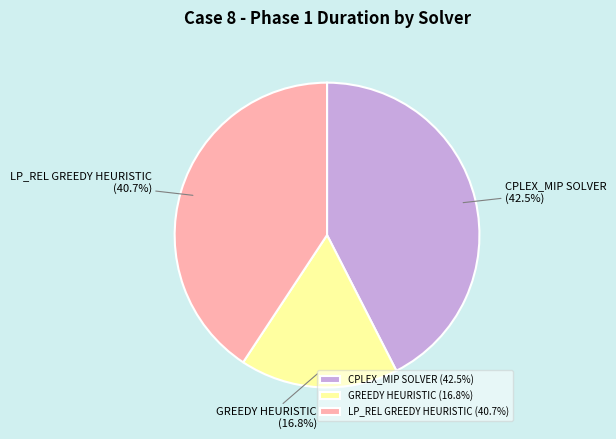

How many segments does this pie chart have?

3